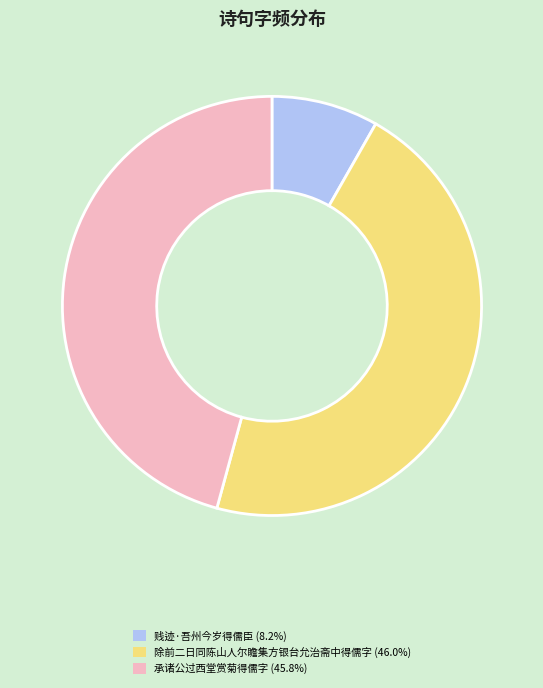

Do 贱迹·吾州今岁得儒臣 (8.2%) and 承诸公过西堂赏菊得儒字 (45.8%) together represent more than half of the pie?

Yes